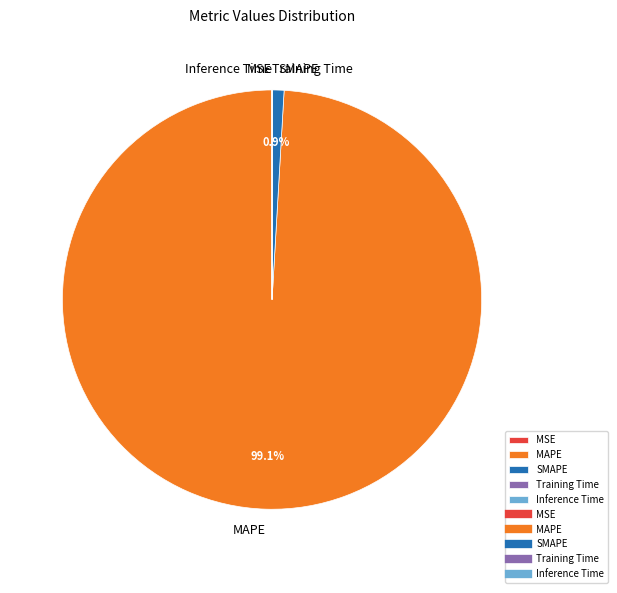

Which category accounts for the majority?

MAPE